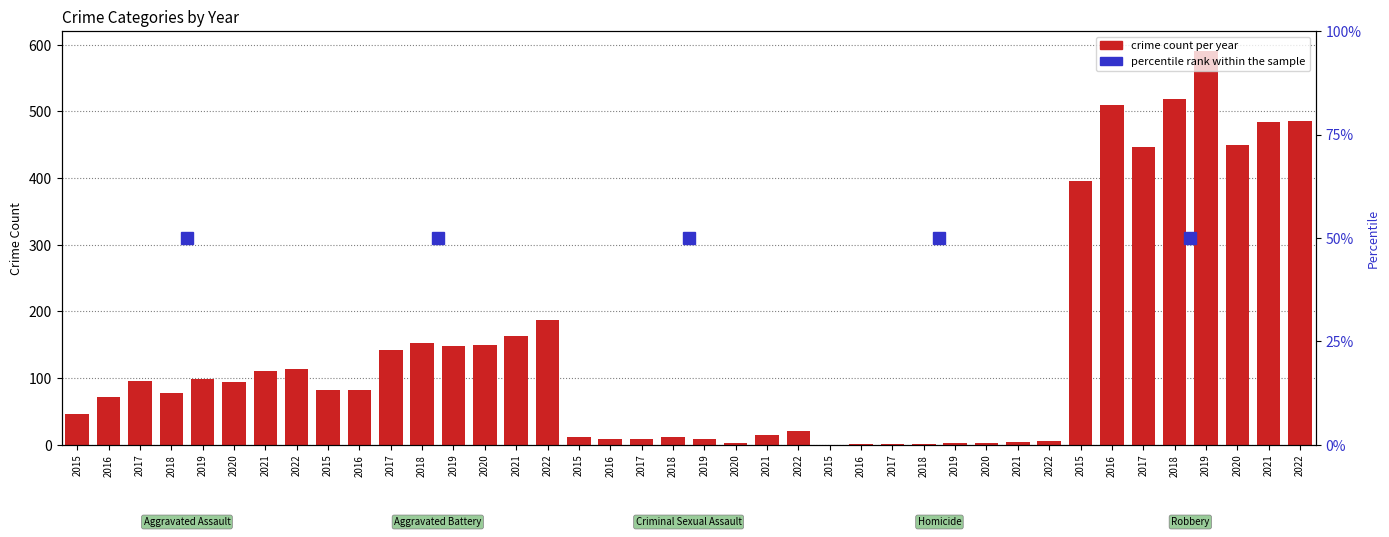

The chart shows a value of 519 at 2018. True or false?

True